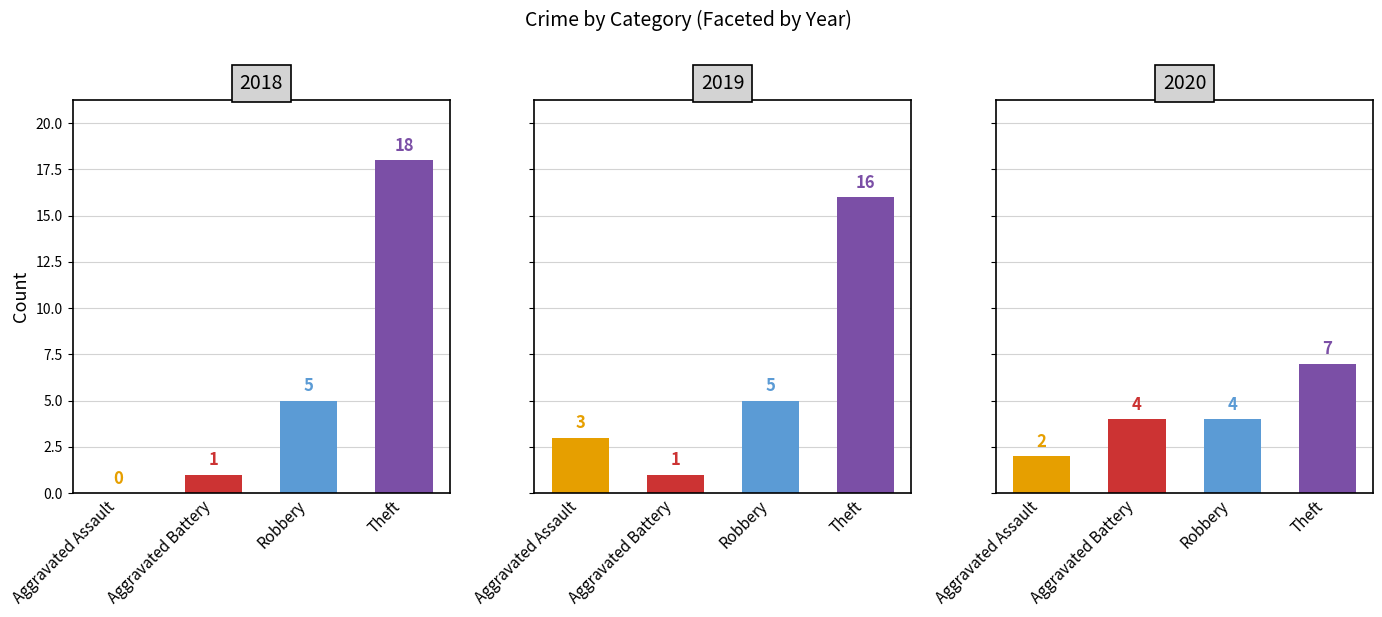

Does the chart contain stacked bars?

No